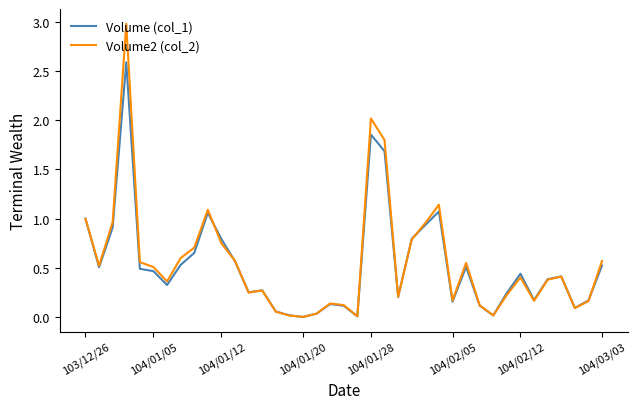

List the series in order of their overall mean, highest first.

Volume2 (col_2), Volume (col_1)